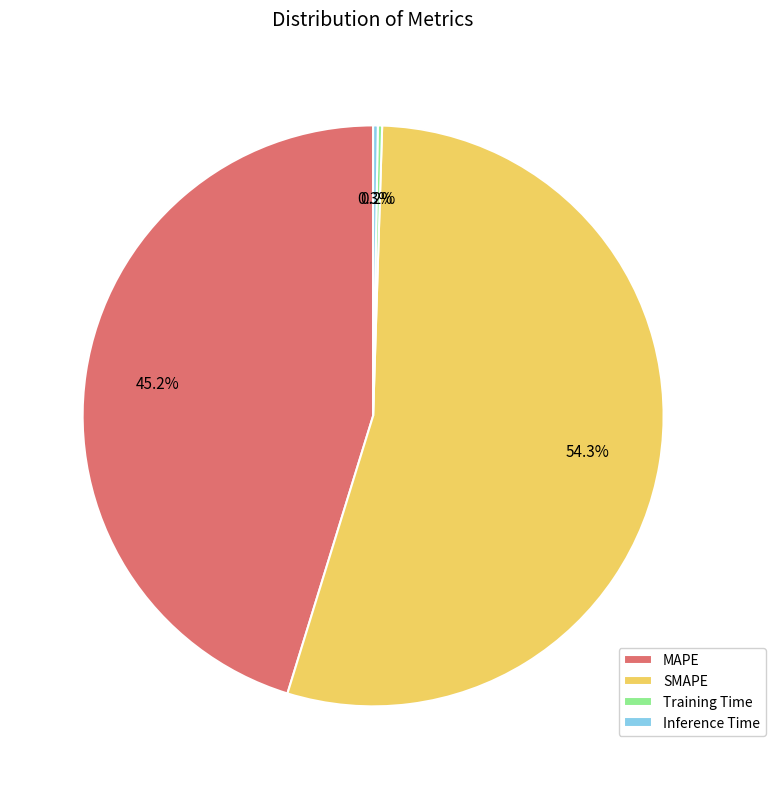

What is the majority slice?

SMAPE